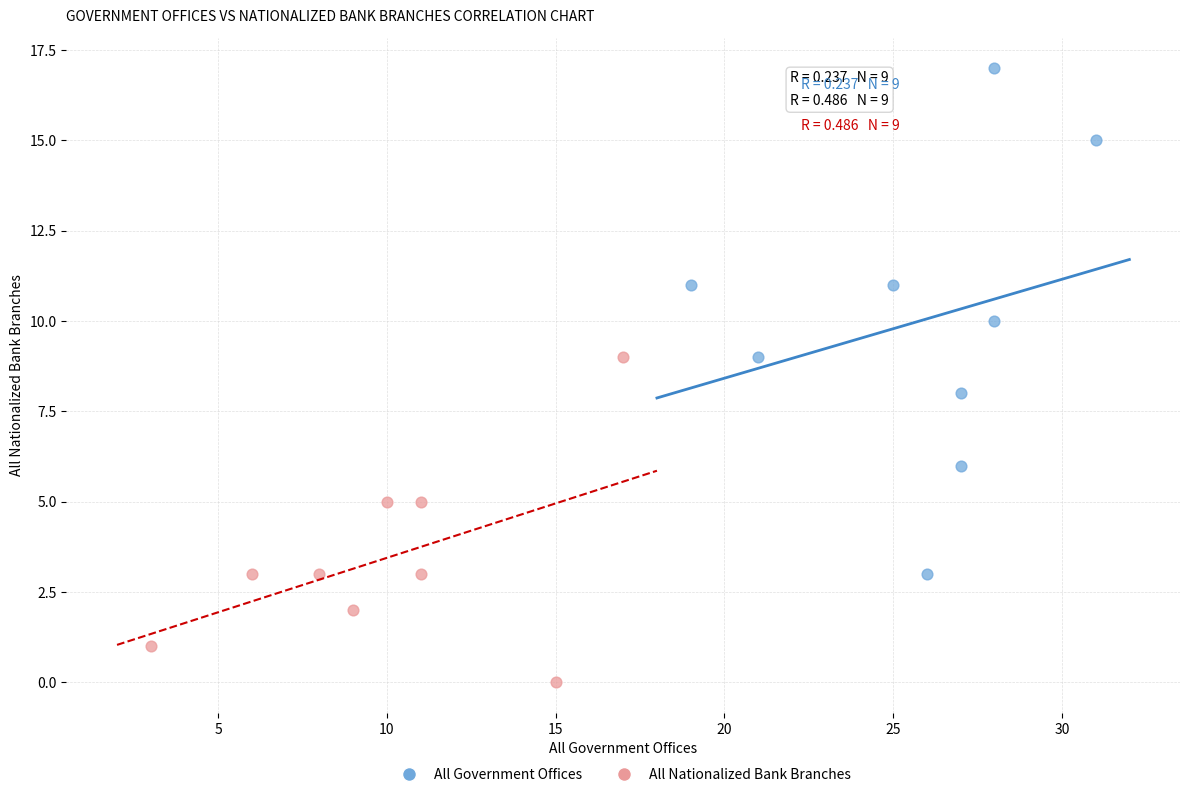

Which series contains the highest Y value?

All Government Offices